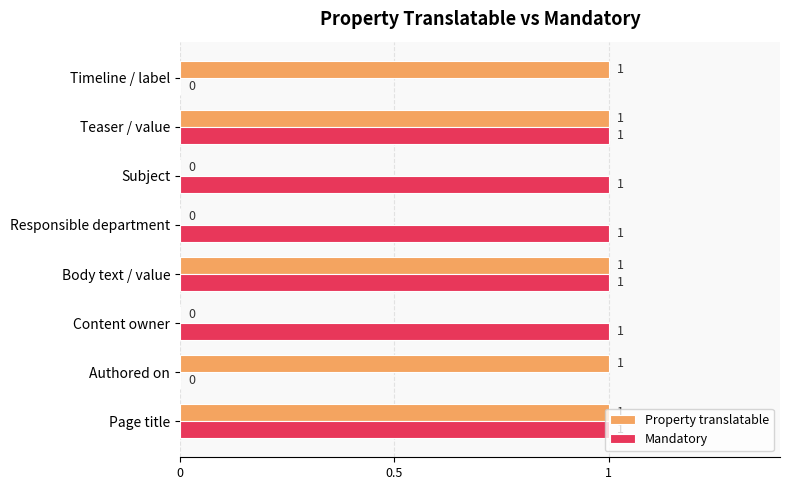

The Property translatable series shows -1 at Subject. True or false?

False